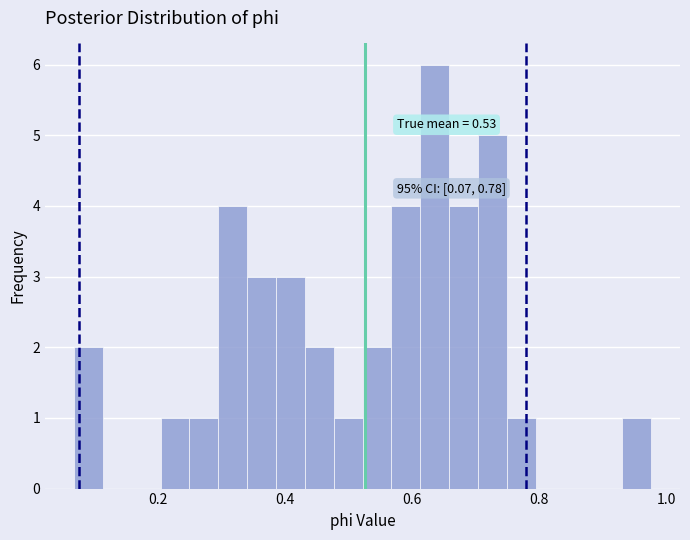

Read against the x-axis, roughly where is the centre of the tallest bar?

0.64